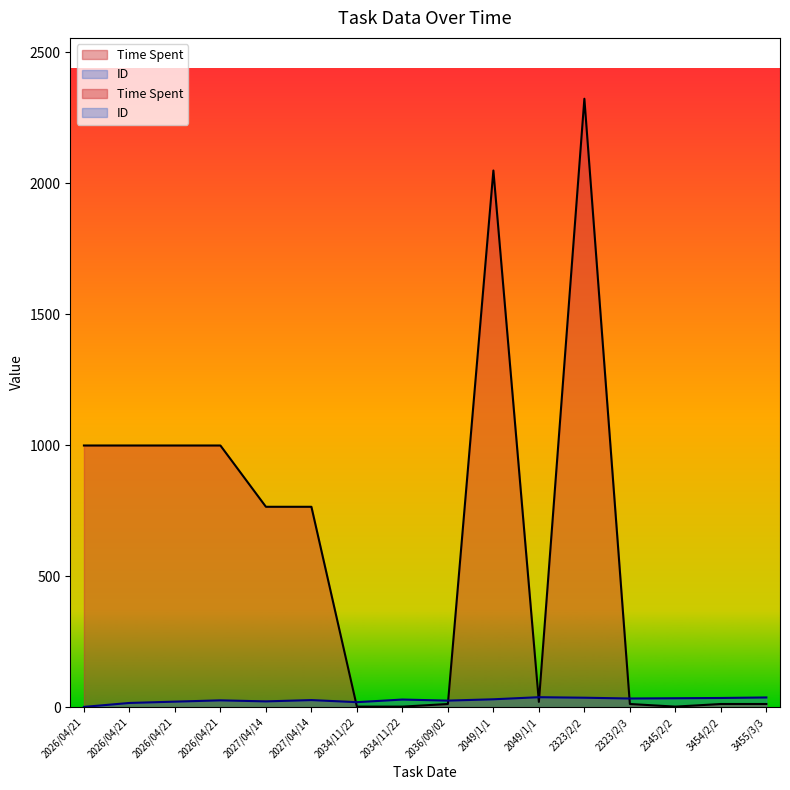

What is the difference between the second highest and second lowest values in the ID series?

21